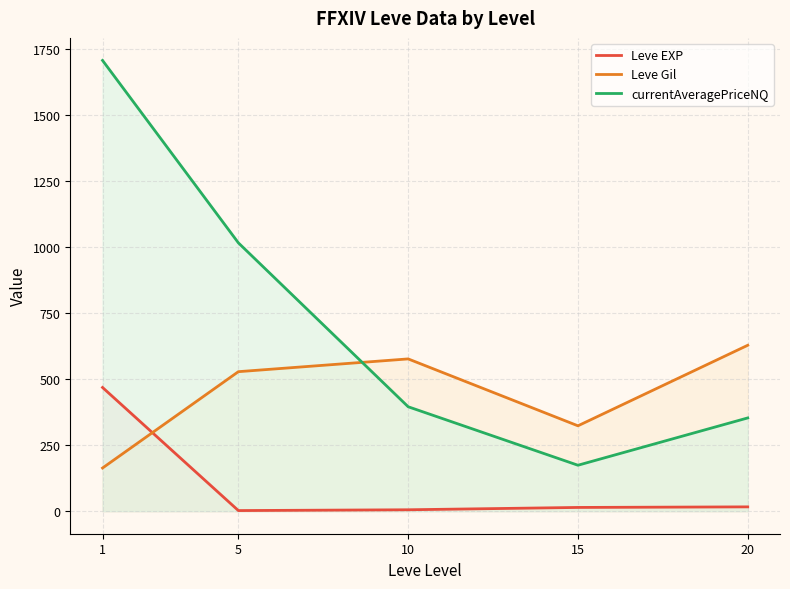

How many lines are shown in the chart?

3